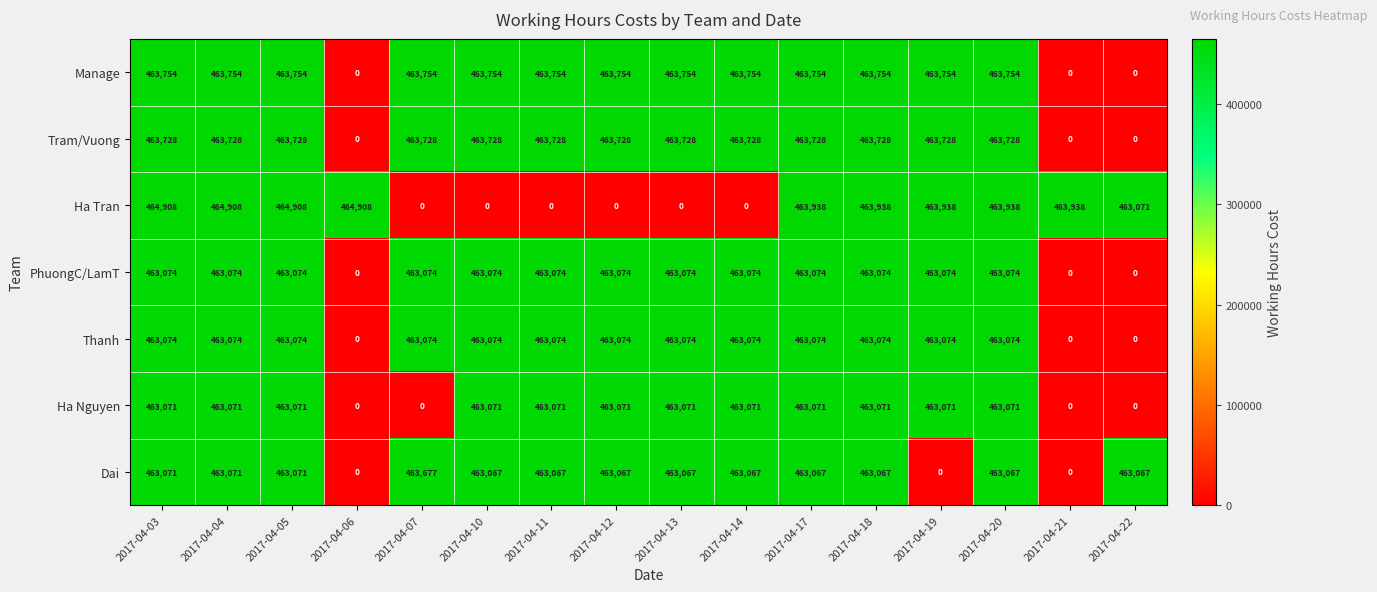

True or false: Tram/Vuong has a value of 463728 at 2017-04-13.

True